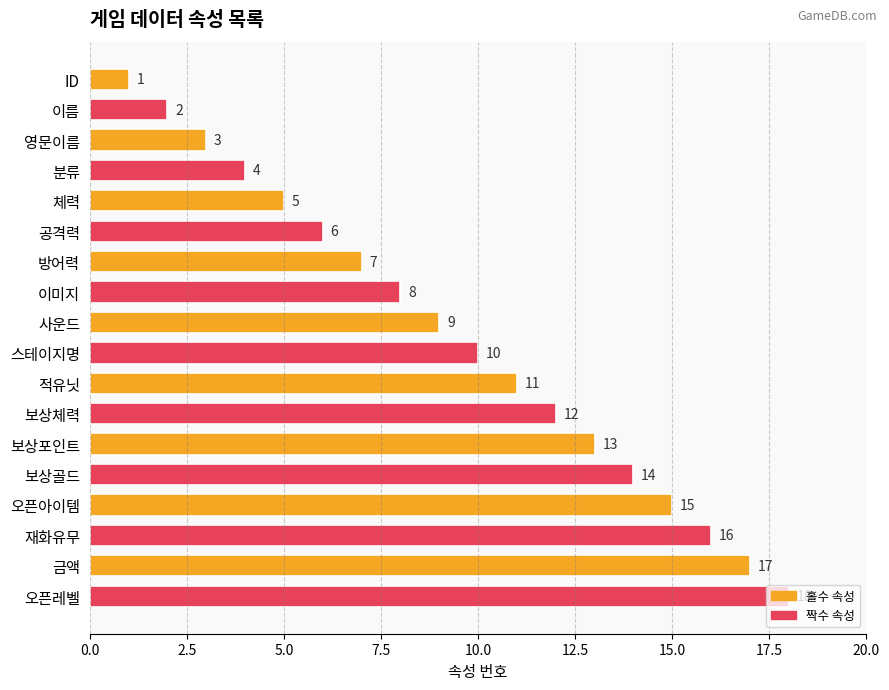

Where is the data nearest to the value 9?

사운드